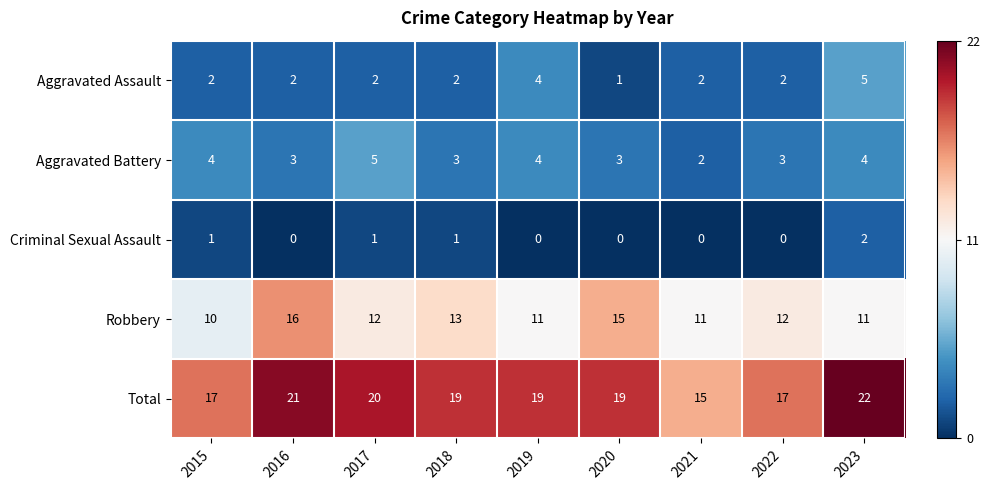

What is the greatest value displayed?

22